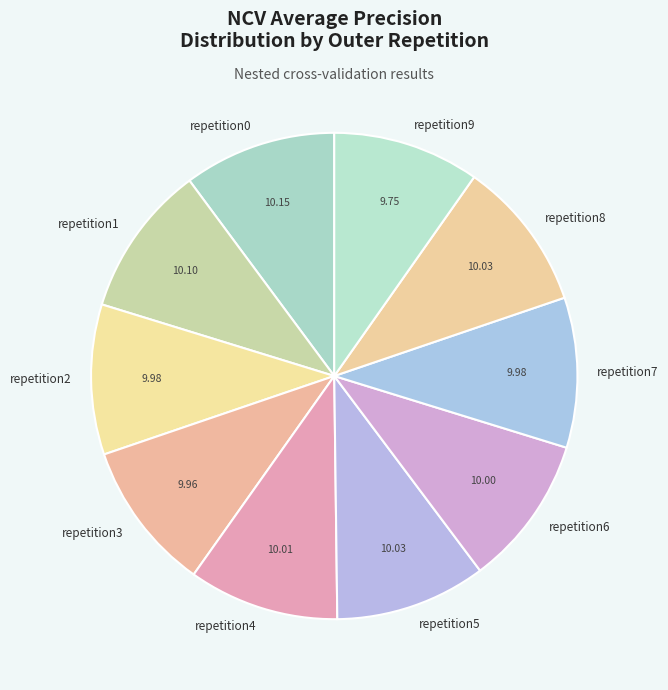

Do repetition5 and repetition3 together represent more than half of the pie?

No